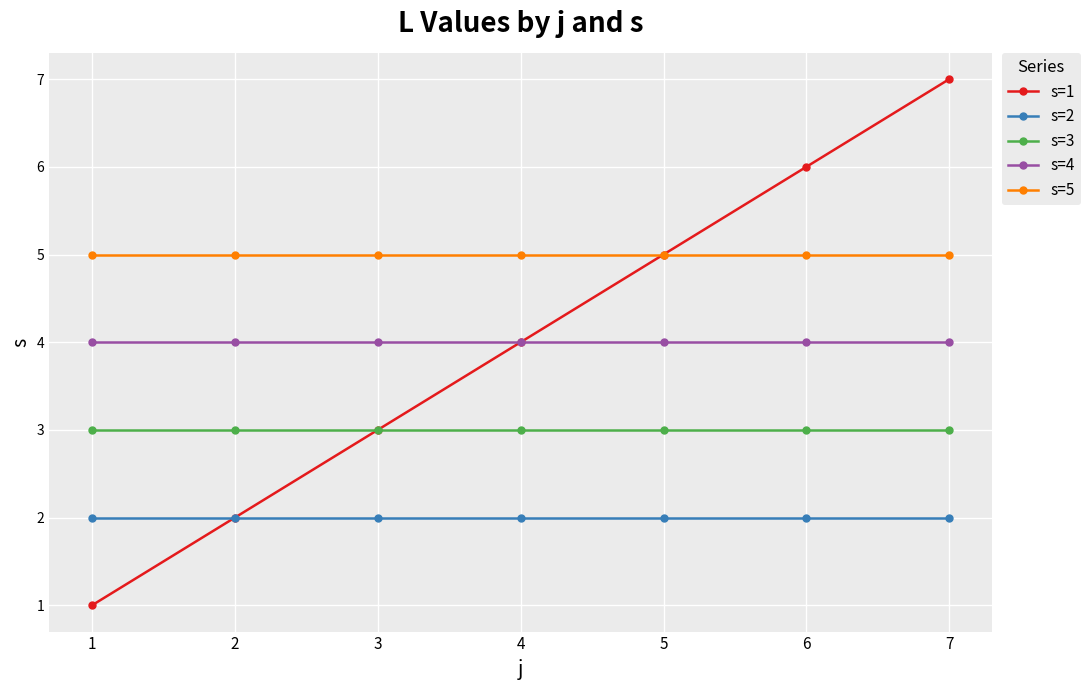

What is the minimum value for s=4?

4